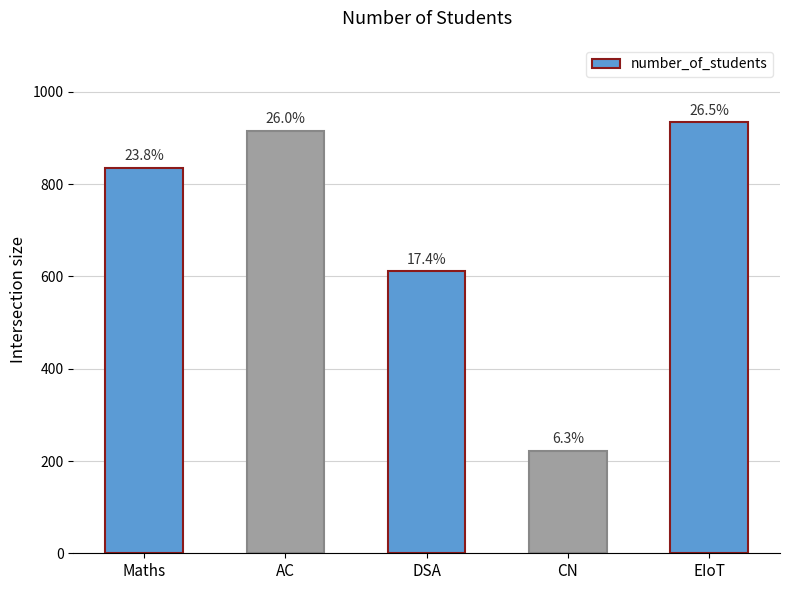

At which label is the value closest to 578?

DSA